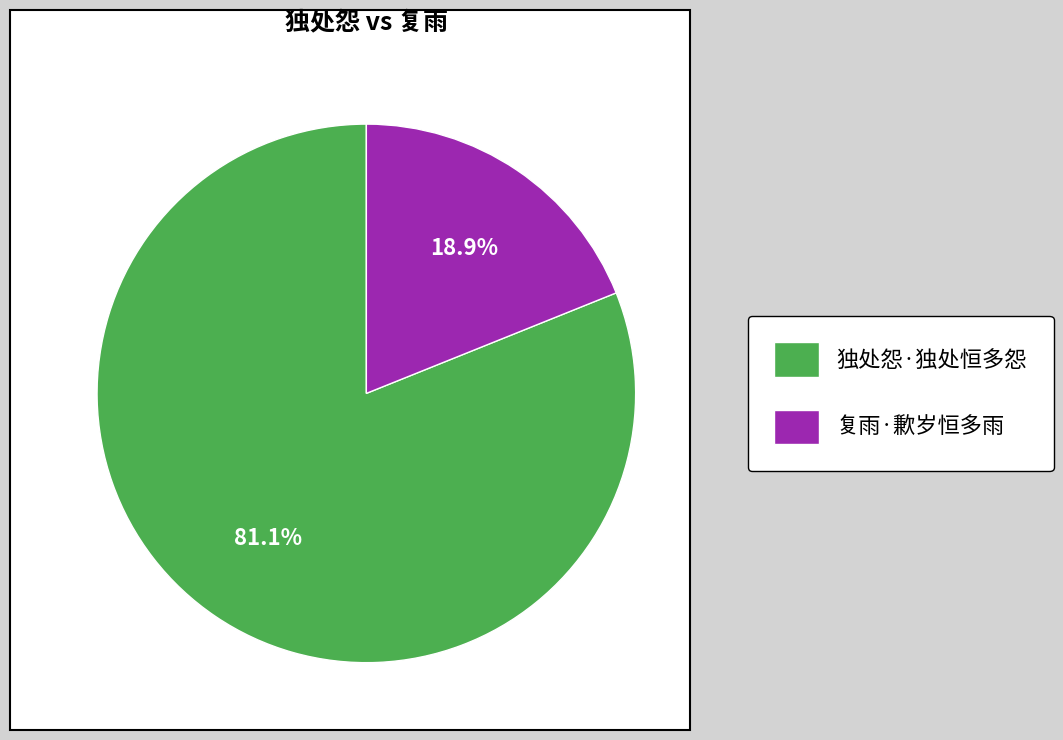

Between 独处怨·独处恒多怨 and 复雨·歉岁恒多雨, which is larger?

独处怨·独处恒多怨